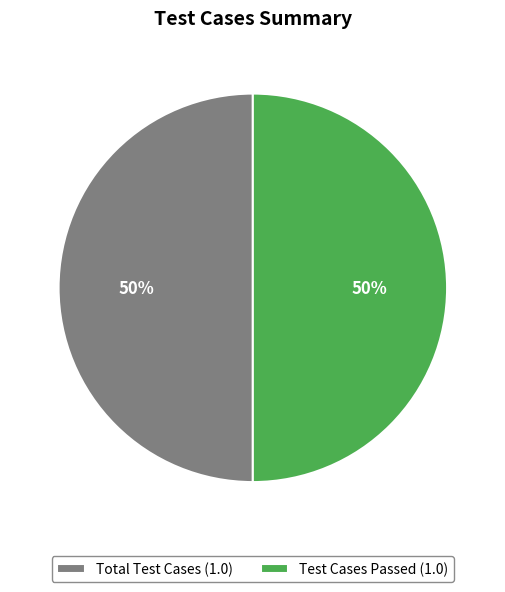

To the nearest percent, what is the average slice percentage?

50%